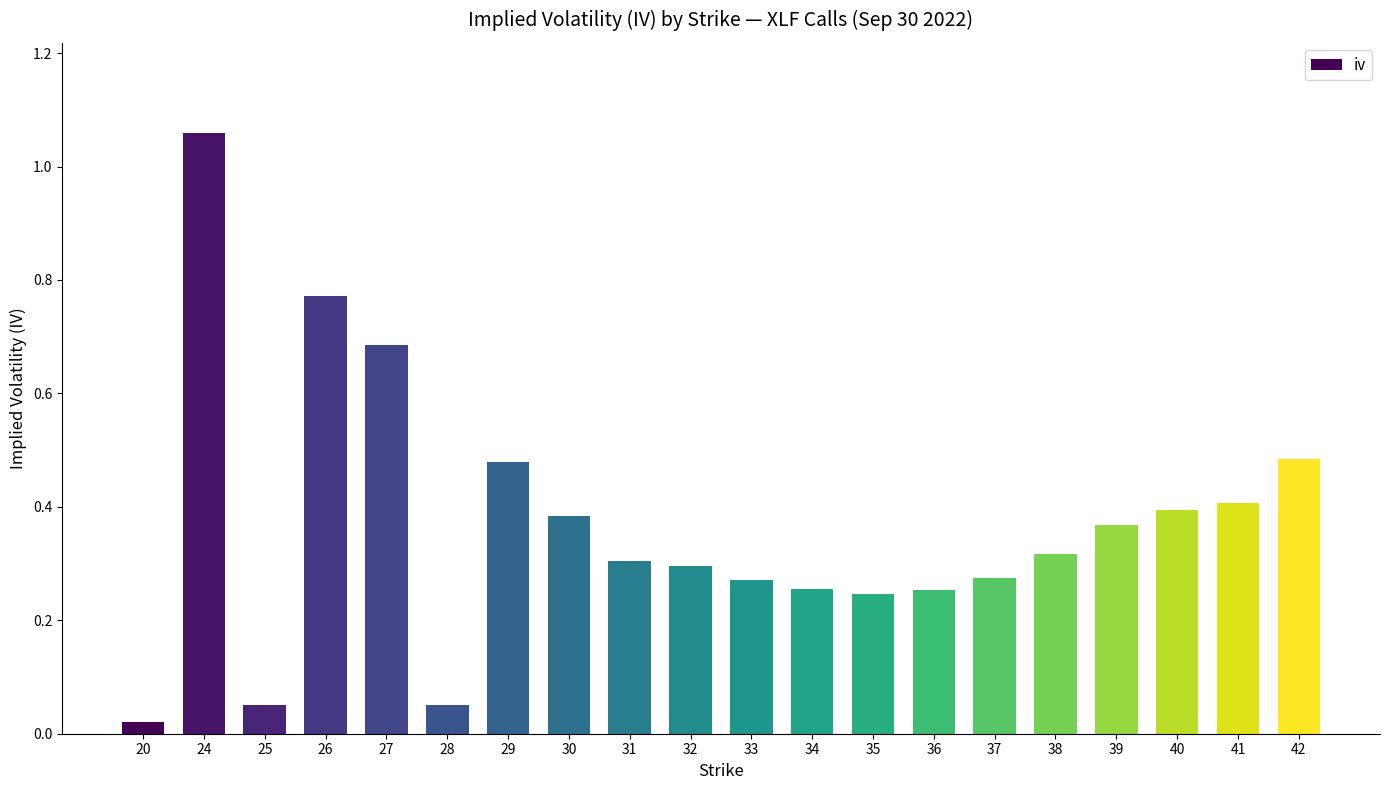

The value at 30 is 0.4. True or false?

True